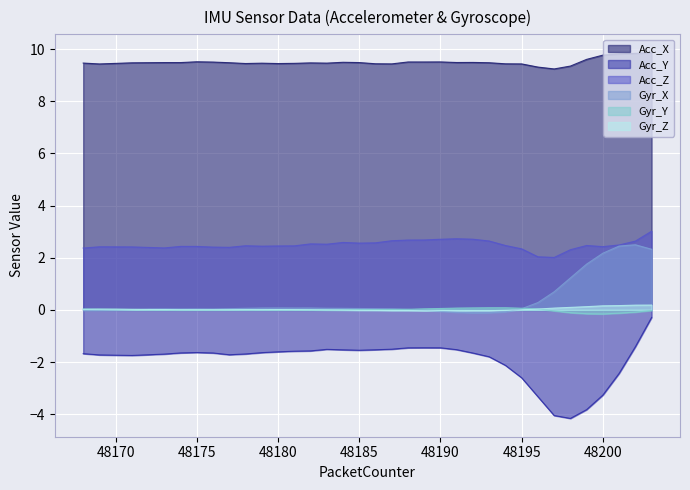

Which has a higher value, 48185 or 48195?

48185